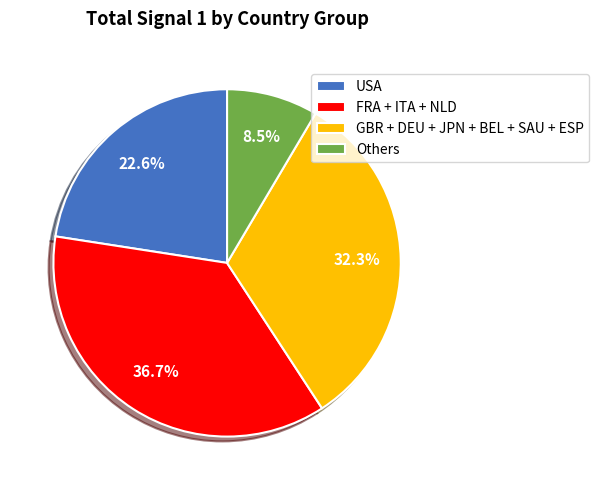

What percentage is NOT represented by USA?

77.4%